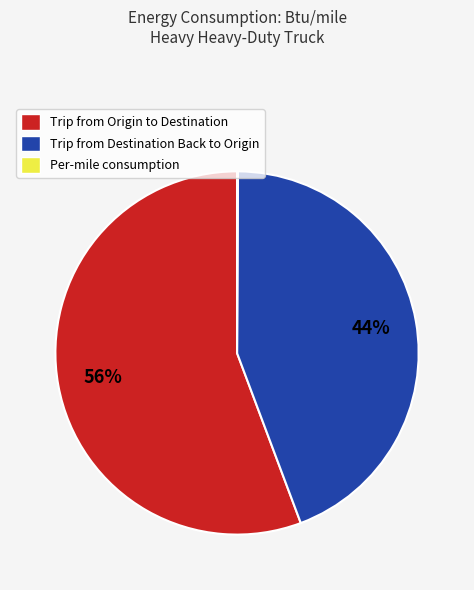

To the nearest percent, what is the average slice percentage?

33%